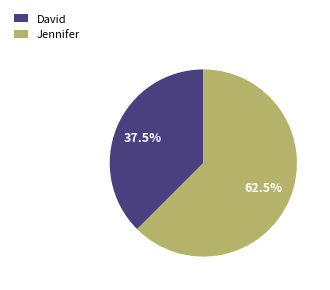

What is the majority slice?

Jennifer